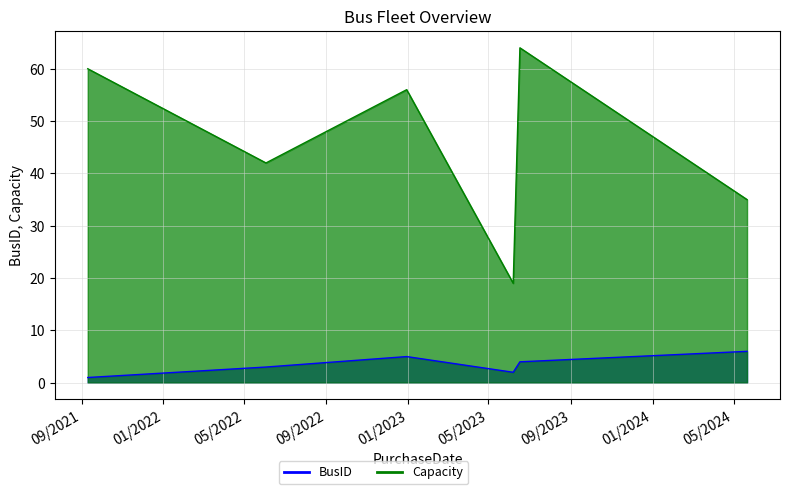

What is the approximate value of Capacity at 5/21/2024, to the nearest 10?

40